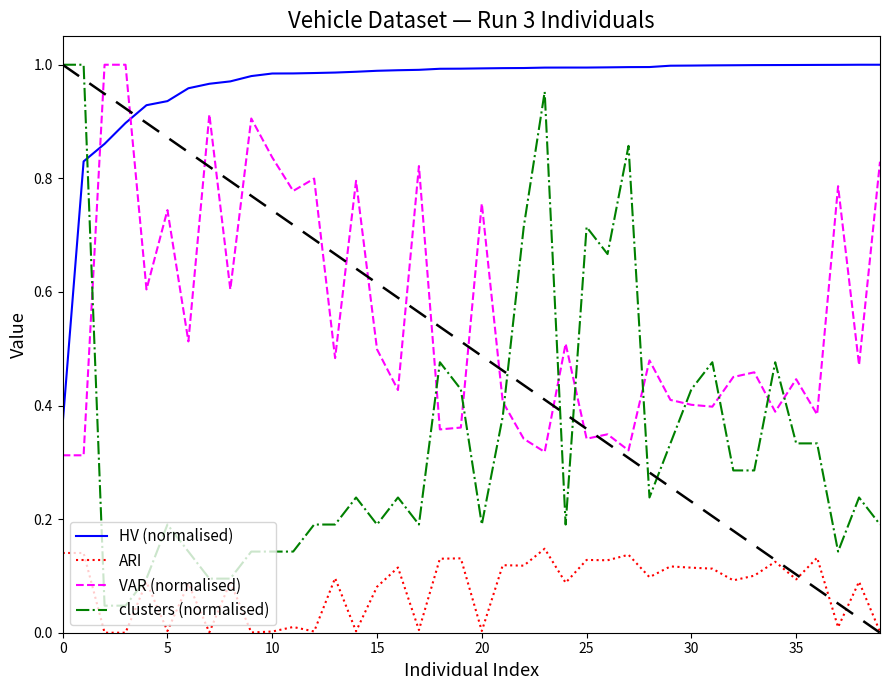

List the series in order of their overall mean, highest first.

HV (normalised), VAR (normalised), clusters (normalised), ARI